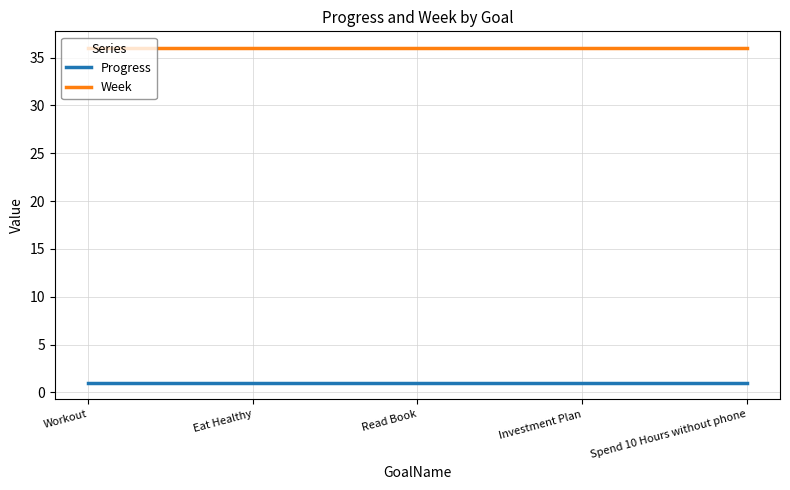

What position from the left is Read Book?

3